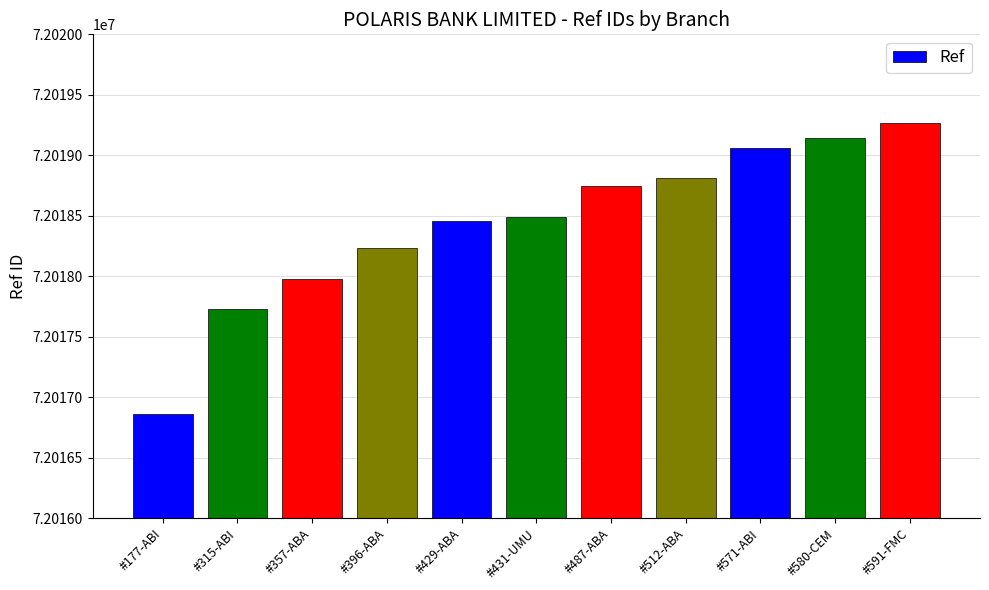

What is the difference between the maximum and minimum values?

2405